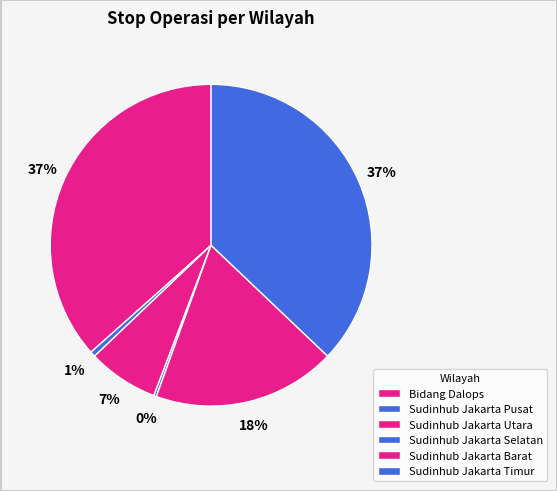

What is the smallest slice in the pie chart?

Sudinhub Jakarta Selatan